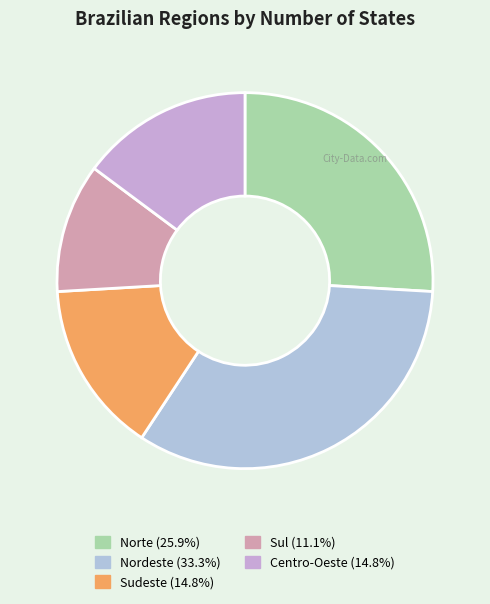

Does Sul represent more than half of the total?

No